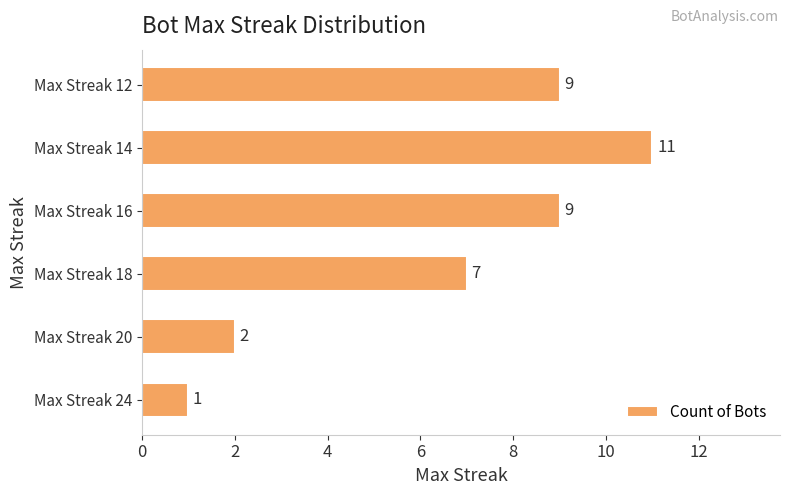

What is the maximum value shown in the chart?

11